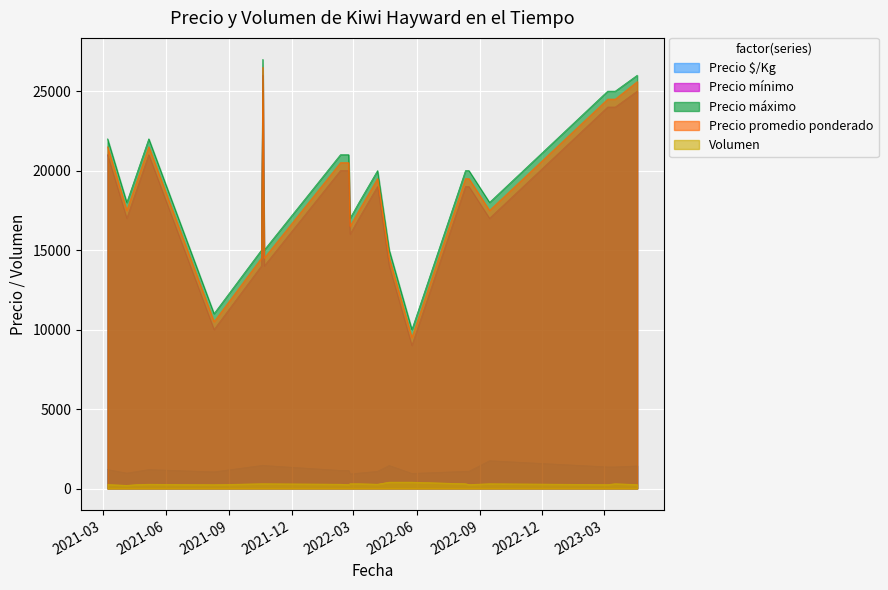

At how many categories does at least one series exceed 965?

21